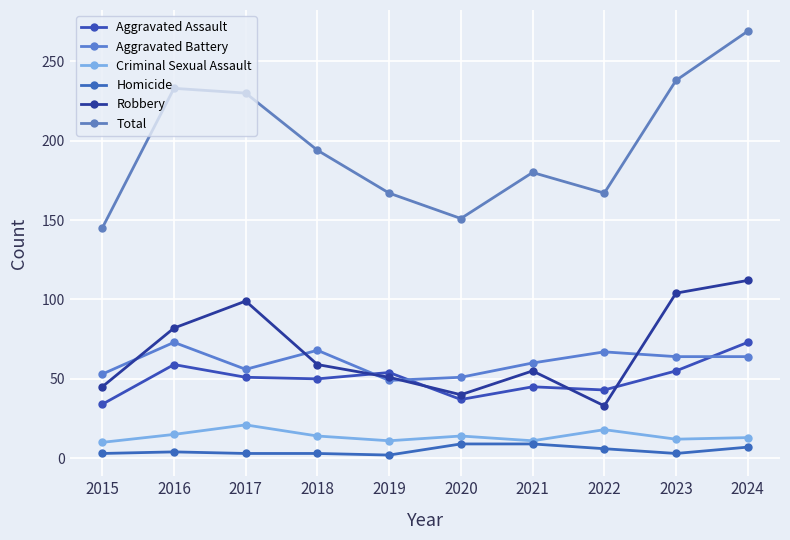

At how many categories does at least one series exceed 163?

8